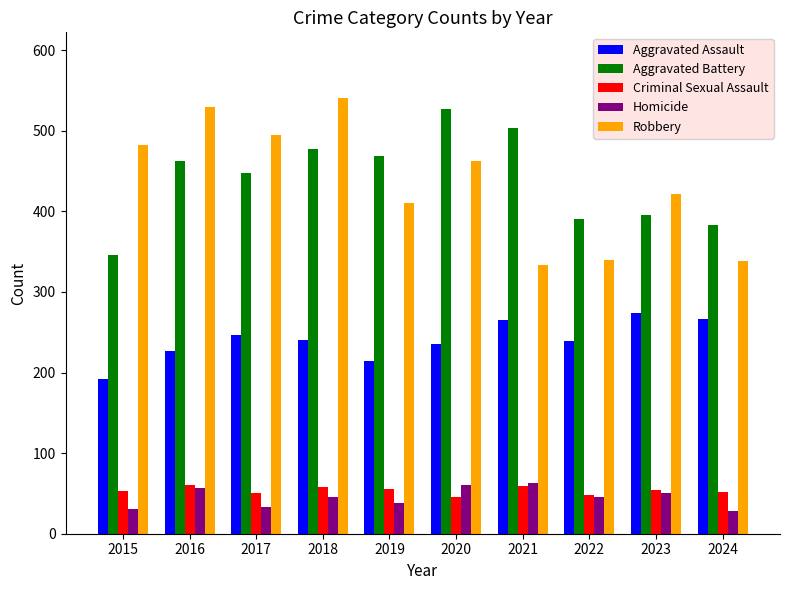

Which series changed the most between 2018 and 2020?

Robbery